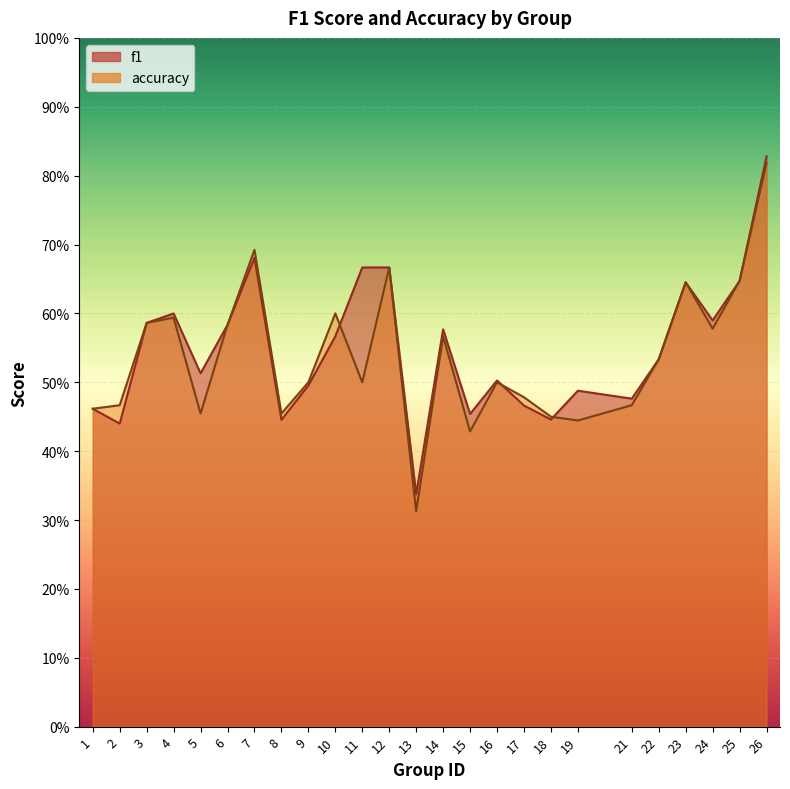

What is the value of the accuracy point at the 12th from the left?

0.7